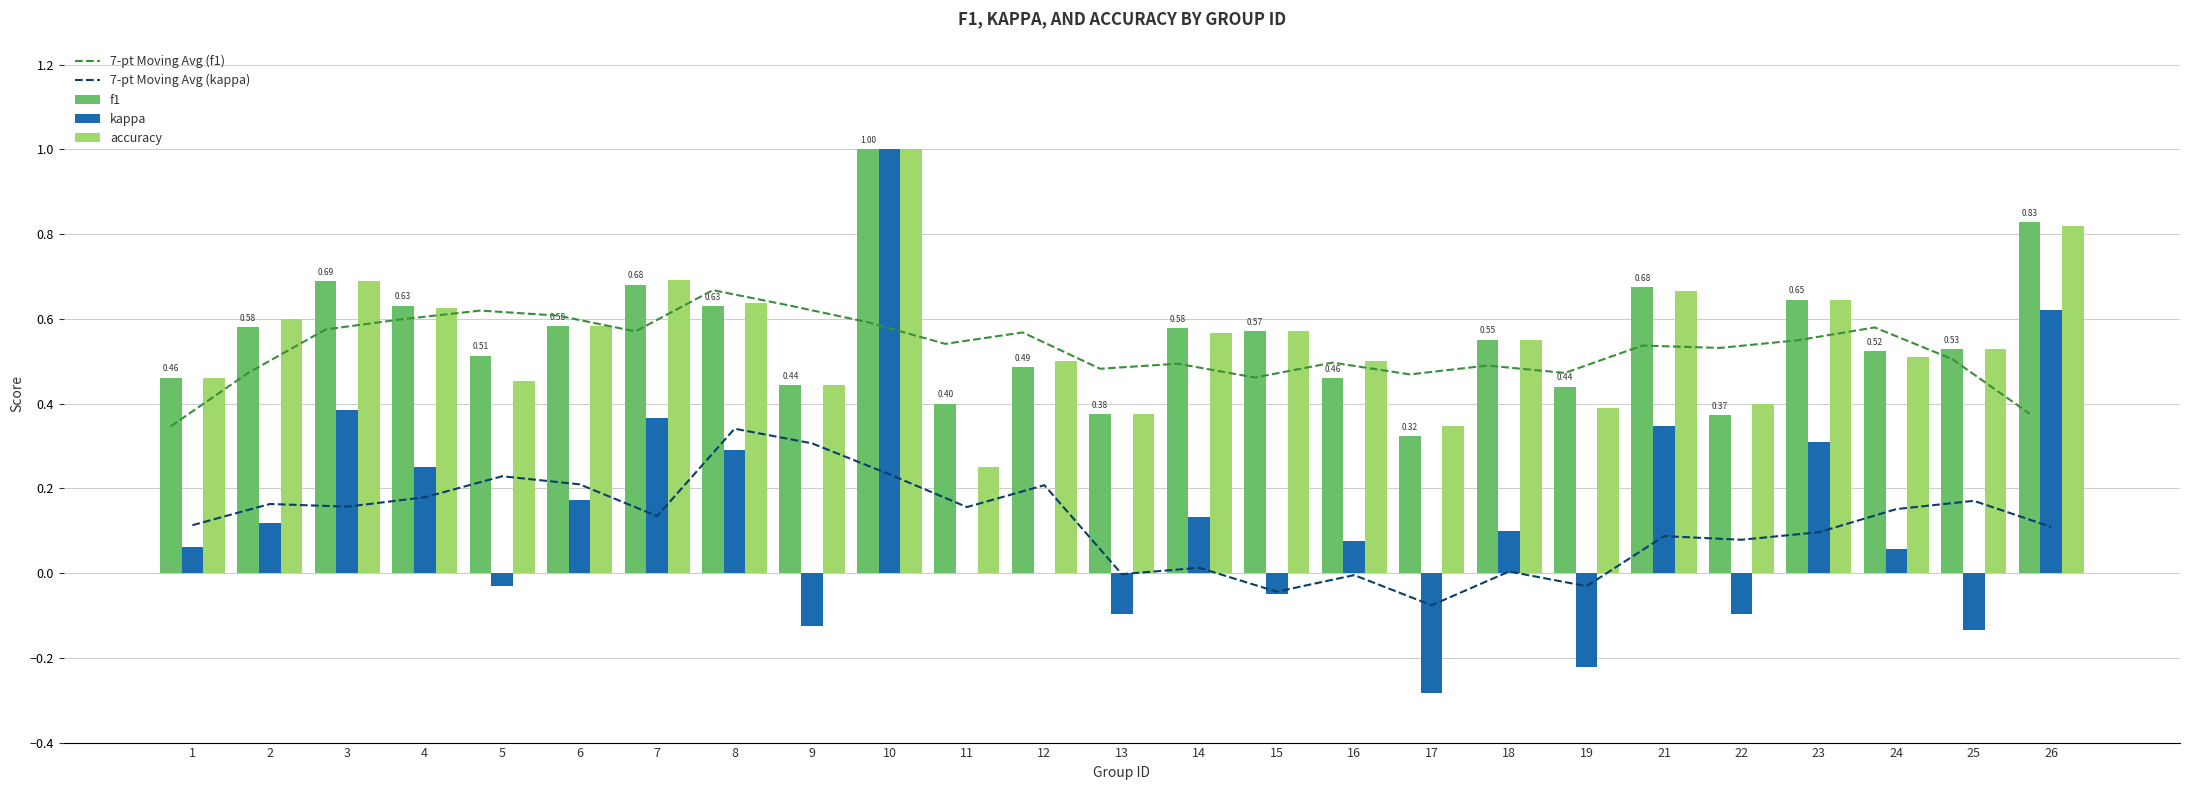

At which category is the sum across all series the highest?

10